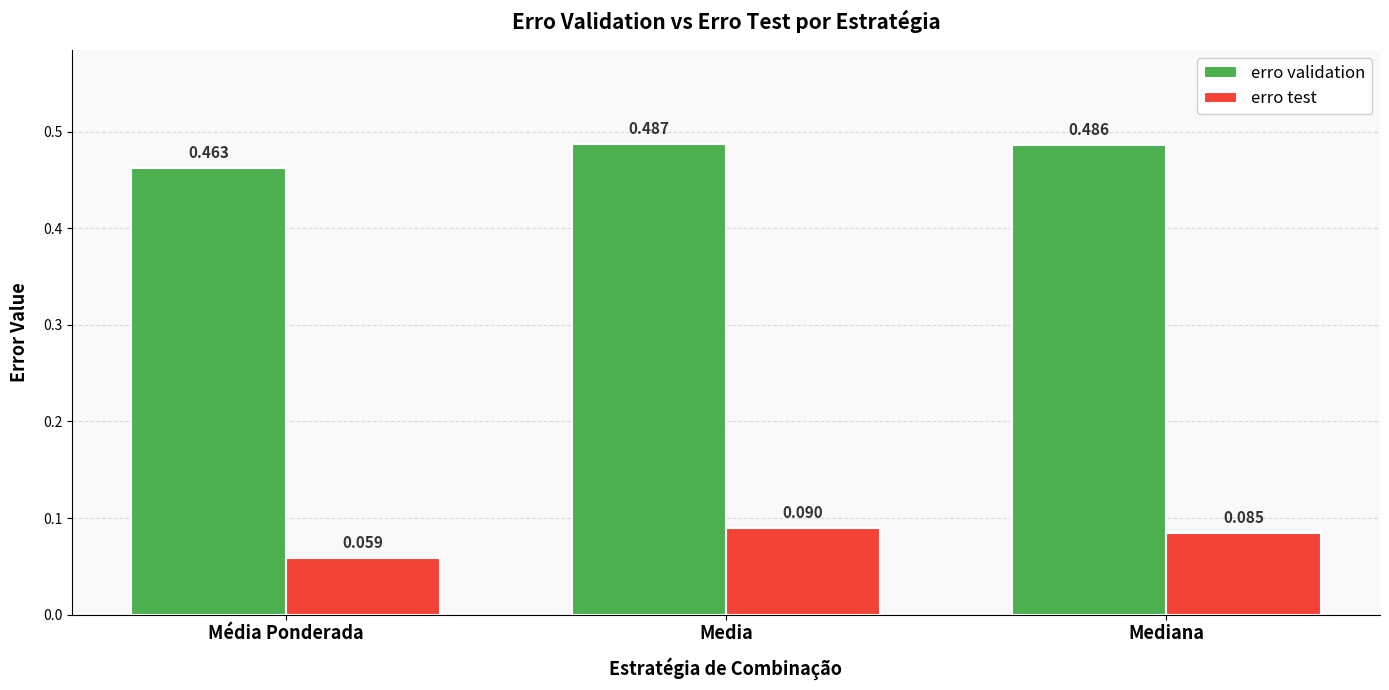

How many bars are there in each group?

2